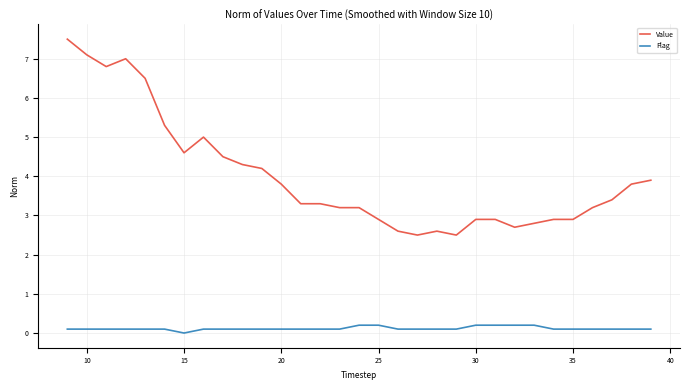

True or false: Flag and Value cross at least once.

False